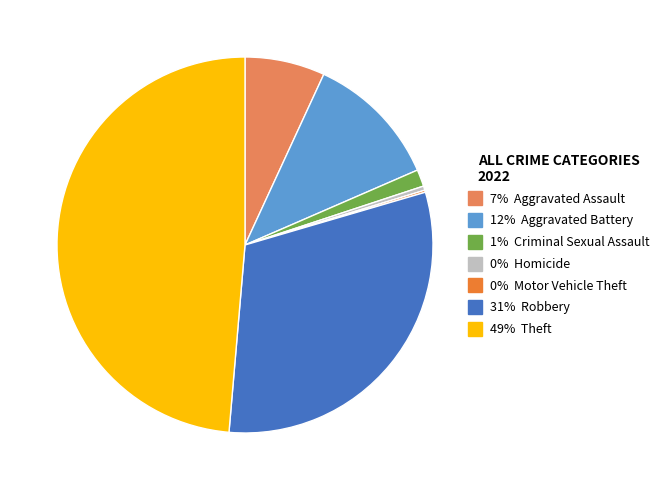

Does any single category account for the majority?

No